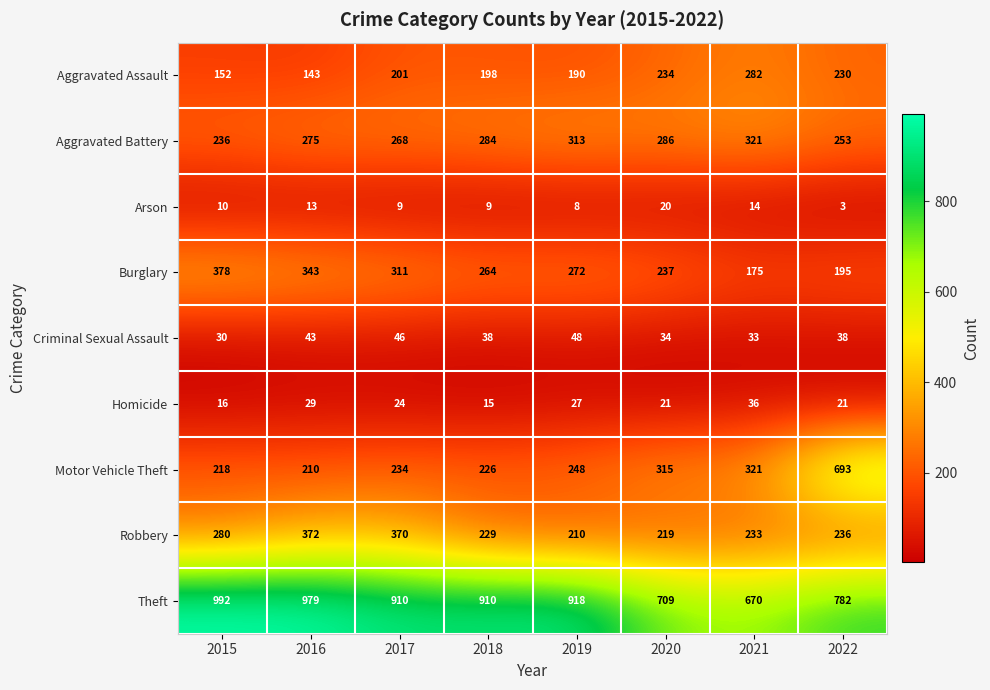

What is the difference between the second highest and minimum values in the Aggravated Battery series?

77